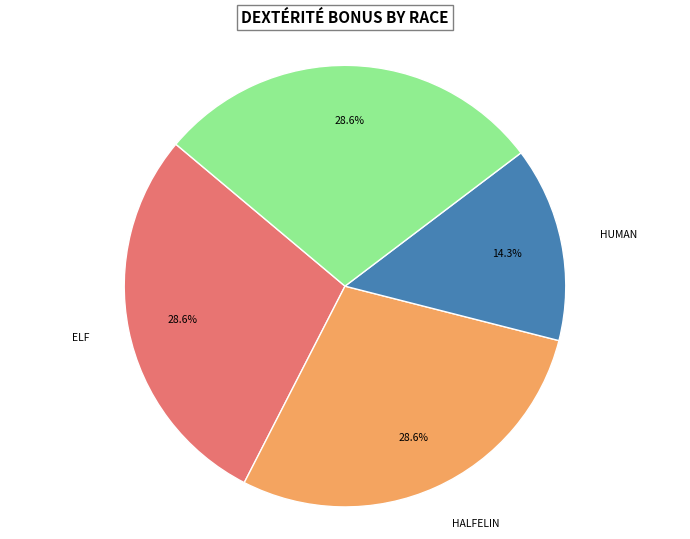

To the nearest percent, what is the average slice percentage?

25%